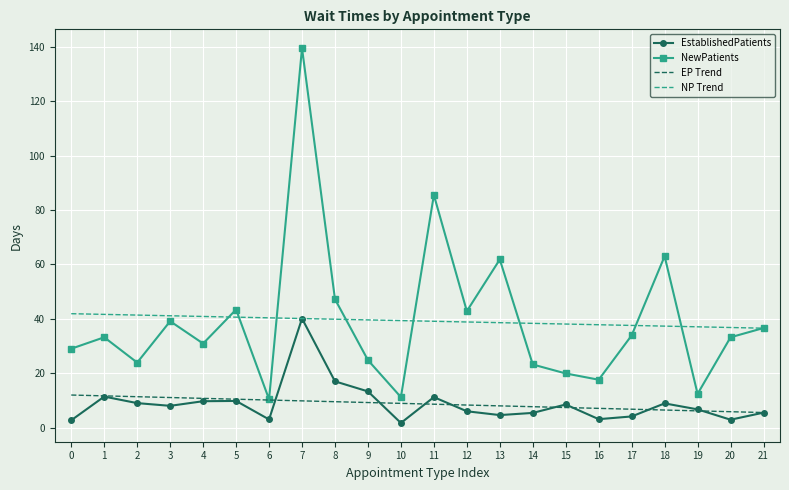

Is it true that EstablishedPatients equals 5.5 at 21?

True